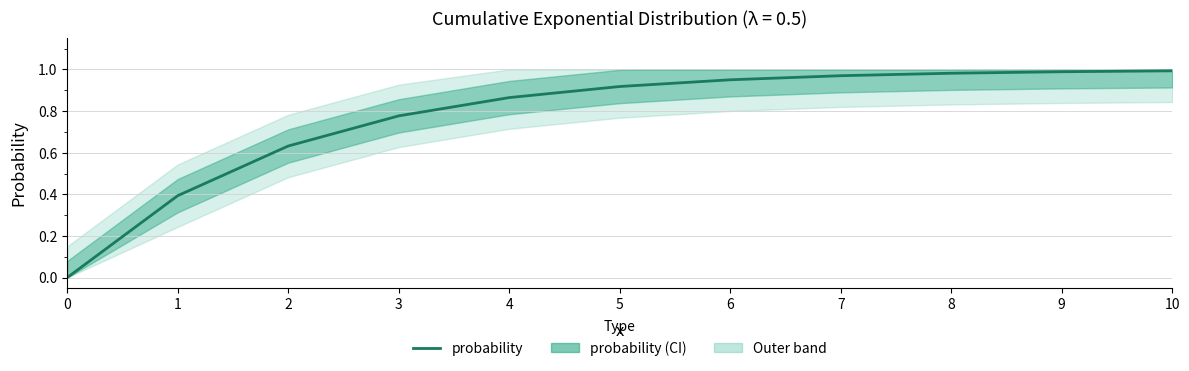

What is the value of the 4th point from the left?

0.8